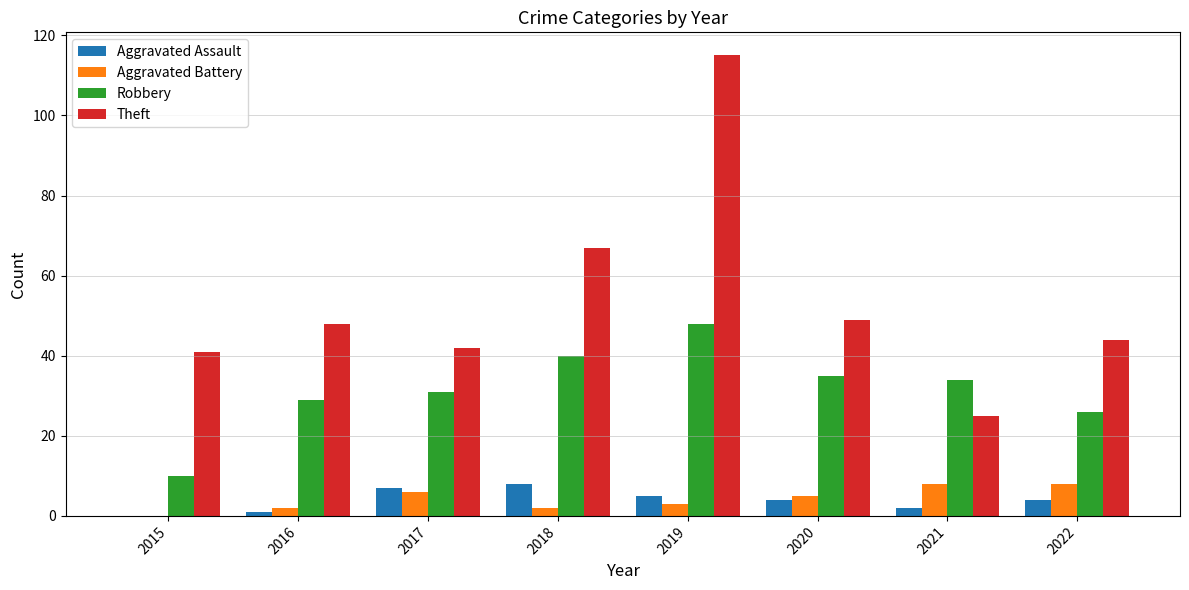

What are all the series names shown in the legend?

Aggravated Assault, Aggravated Battery, Robbery, Theft